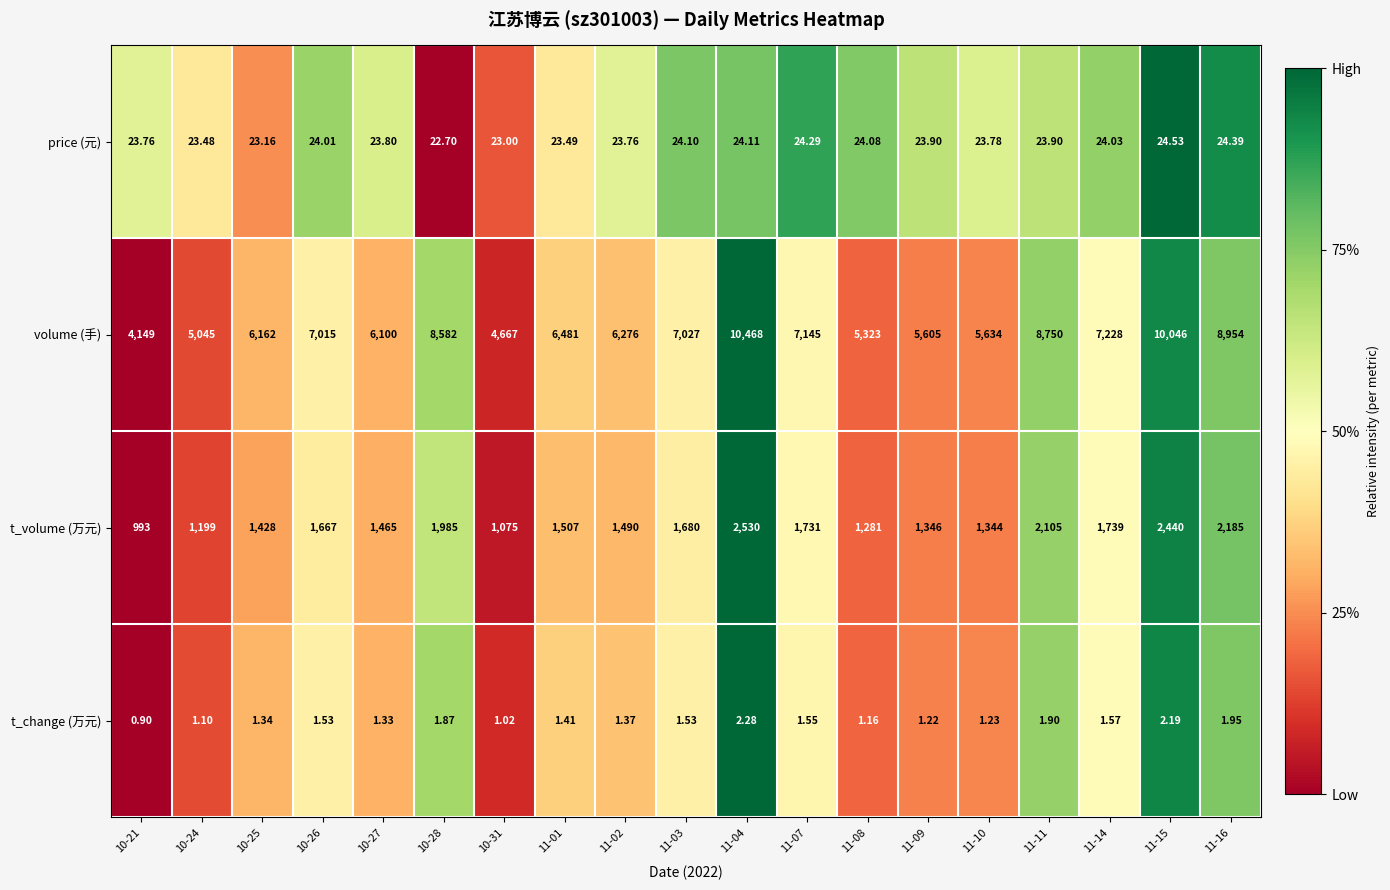

Is the value of t_volume (万元) at 10-24 greater than the value of volume (手) at 10-31?

No